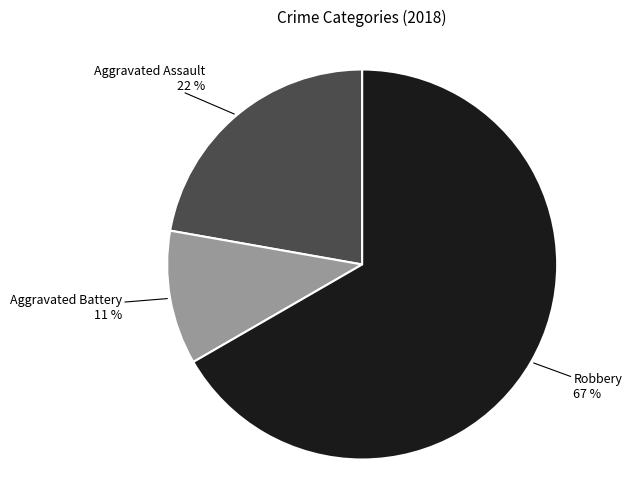

Does any single category account for the majority?

Yes